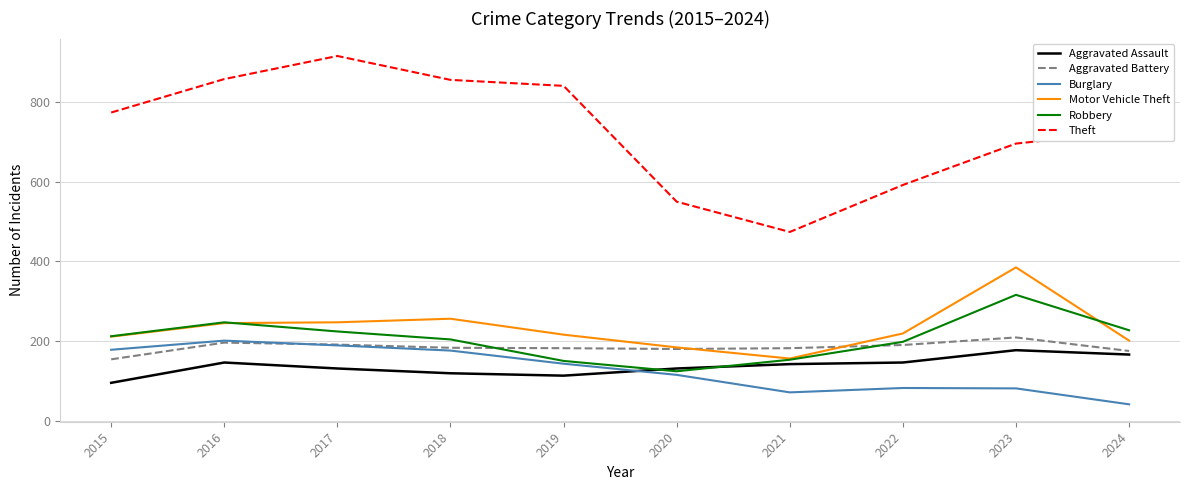

Is this an area chart (filled region under the line)?

No